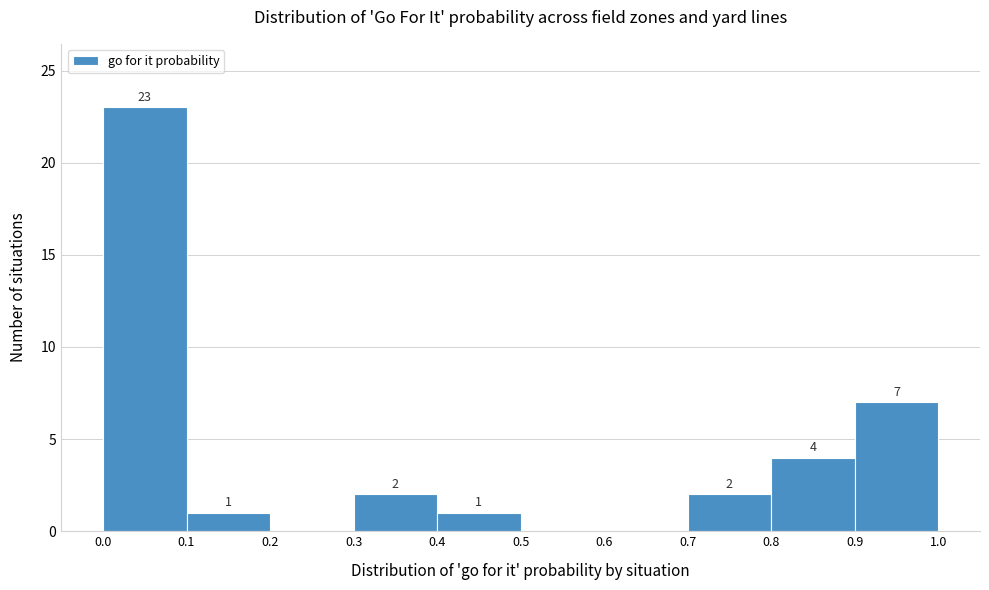

Over which range of the x-axis is the bar tallest?

0.0 to 0.1